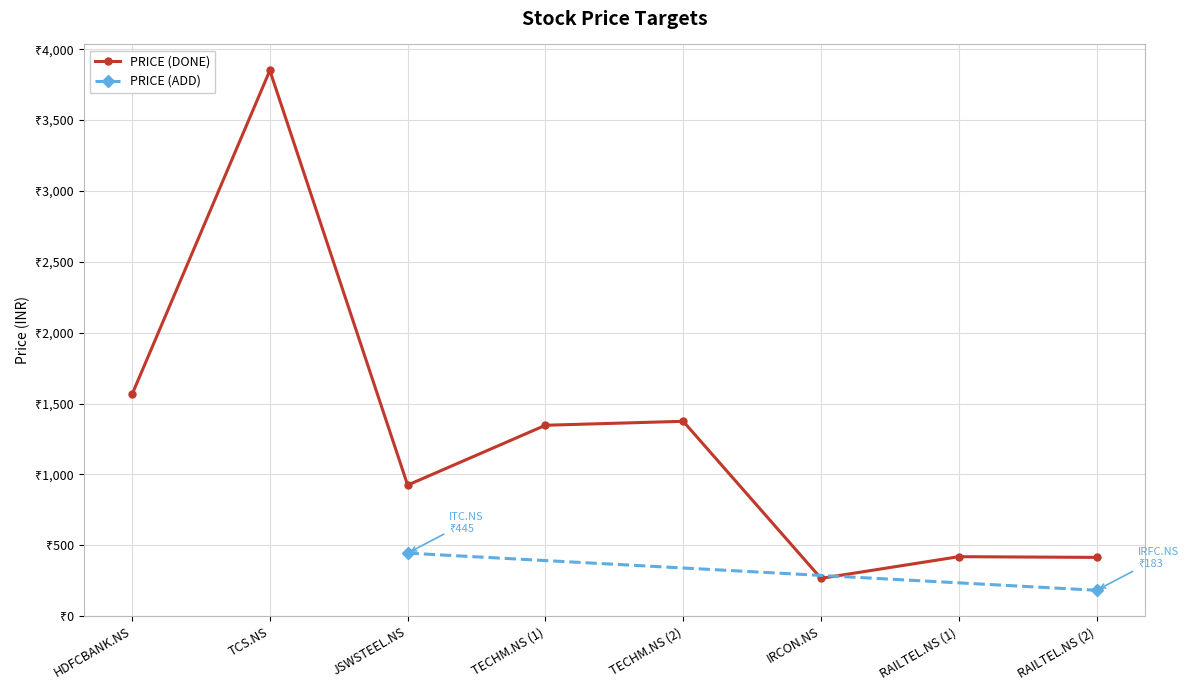

What is the difference between the maximum and minimum values?

3583